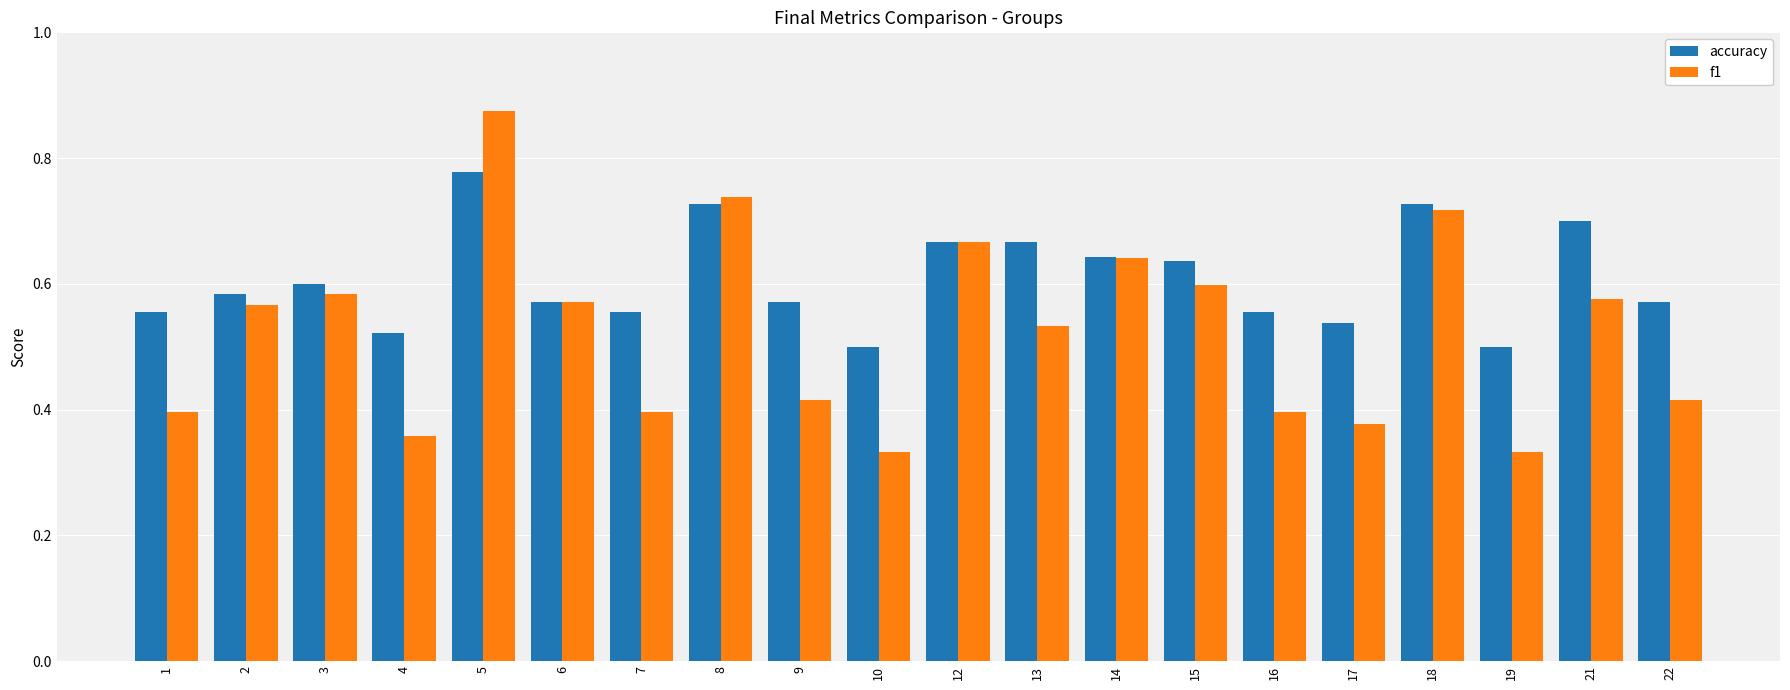

Which series changed the most between 10 and 14?

f1